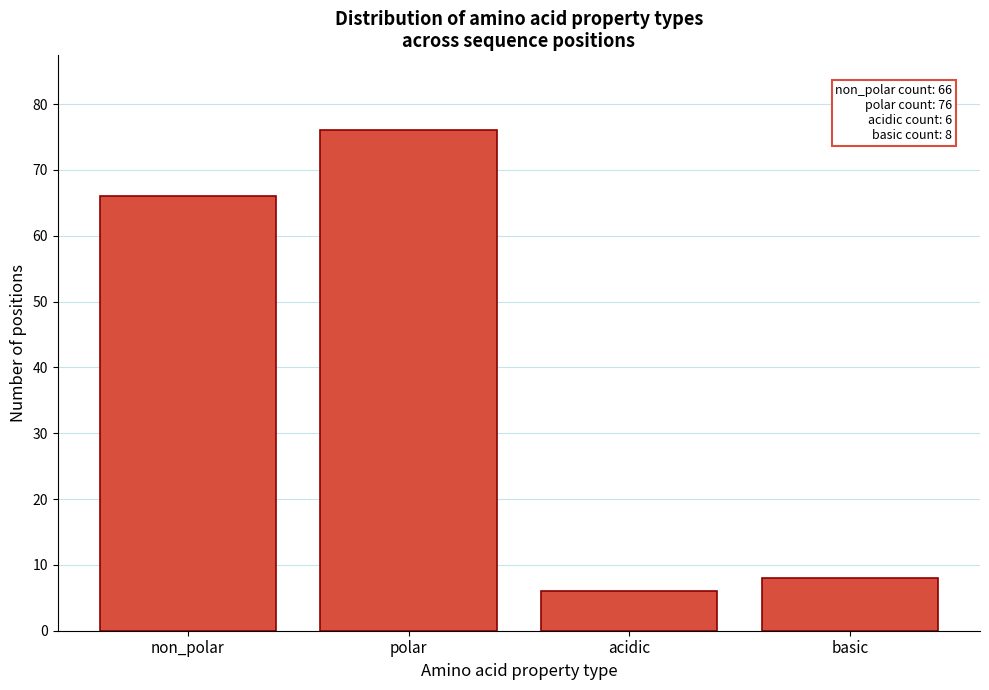

Reading left to right, transcribe all the data shown in this chart.

66	76	6	8